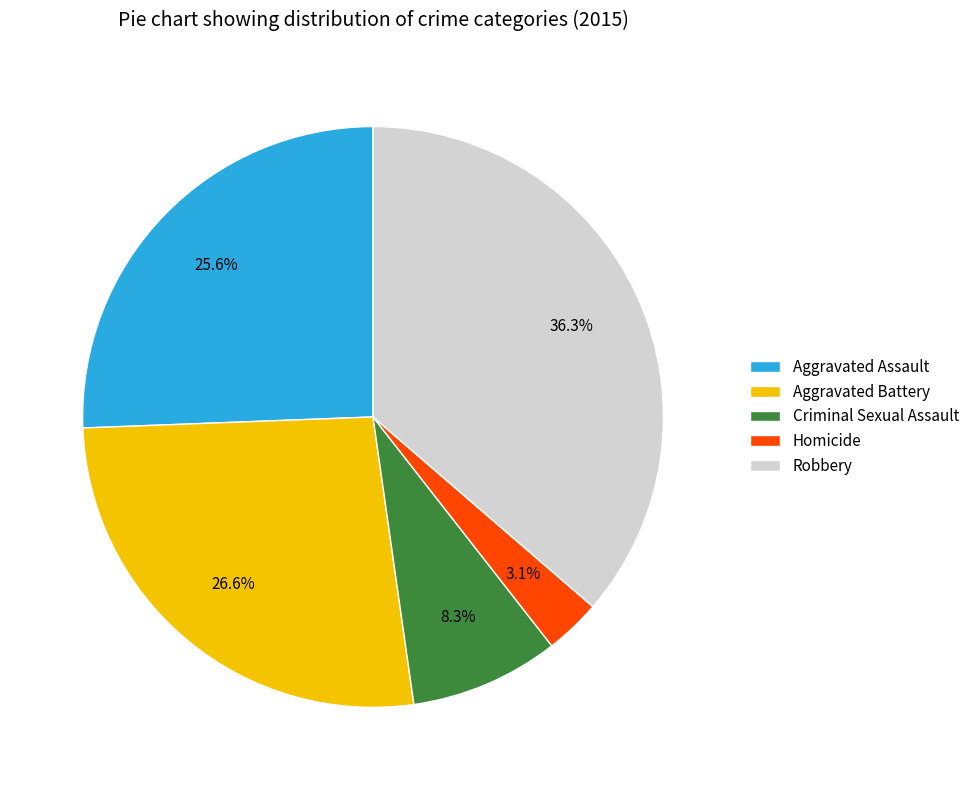

Is it true that Criminal Sexual Assault is 17% of the pie?

False